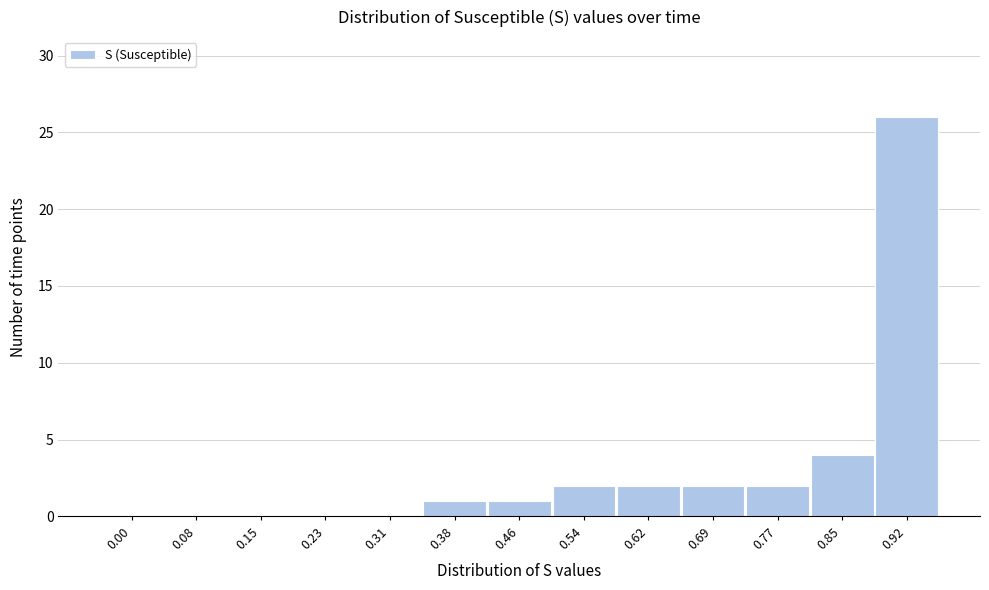

Reading left to right, list all the values displayed in this chart.

0.00=0	0.08=0	0.15=0	0.23=0	0.31=0	0.38=1	0.46=1	0.54=2	0.62=2	0.69=2	0.77=2	0.85=4	0.92=26